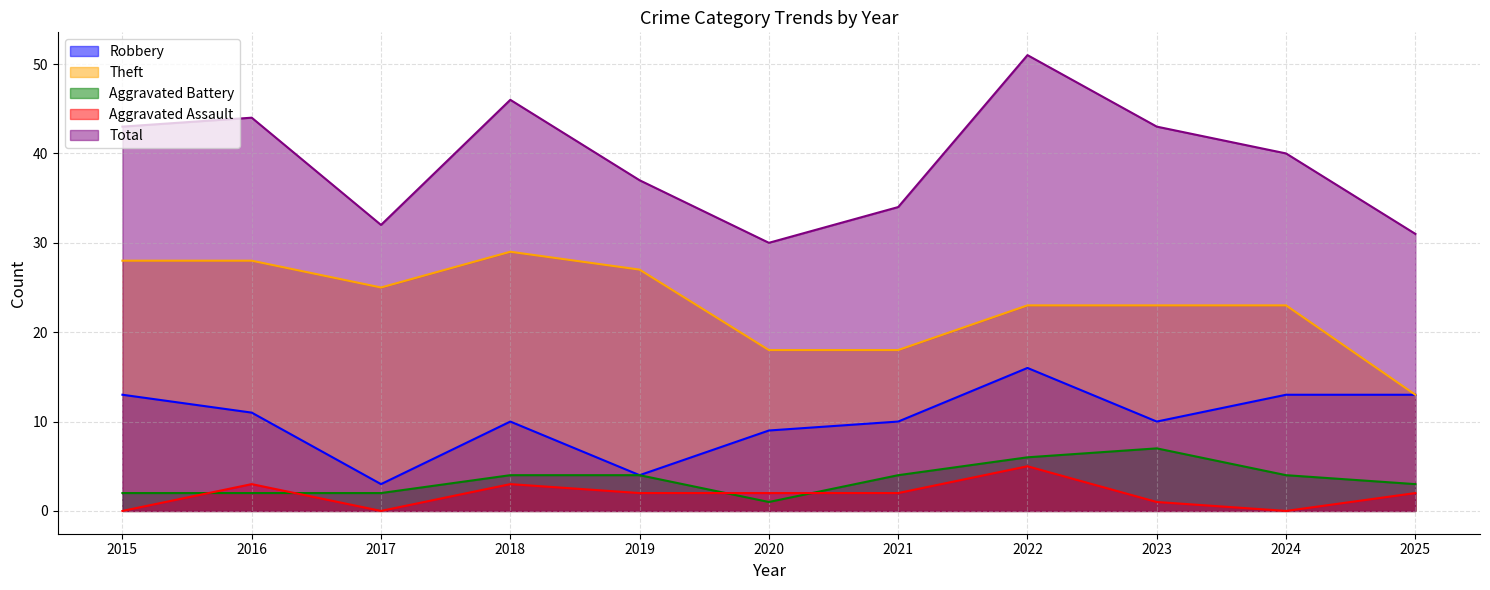

At 2023, list the series in order from smallest to largest.

Aggravated Assault, Aggravated Battery, Robbery, Theft, Total